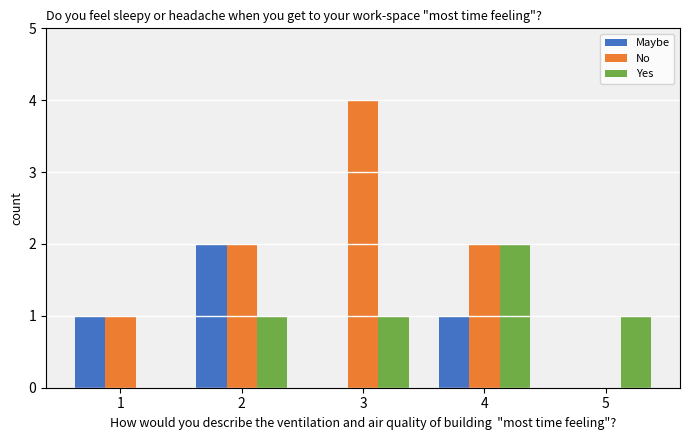

What is the difference between the Maybe values at 1 and 5?

1